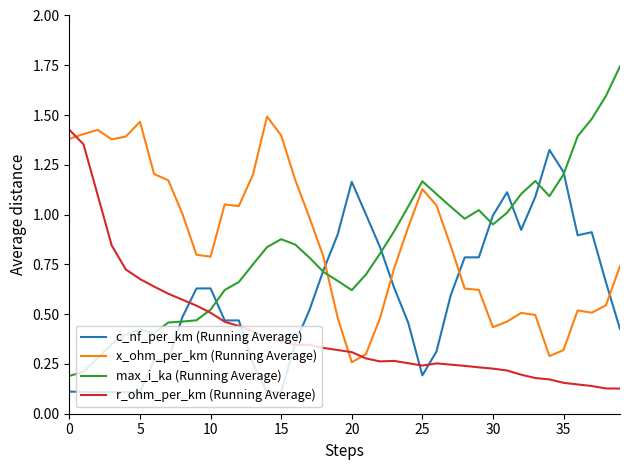

Which series has the largest range (max minus min)?

max_i_ka (Running Average)